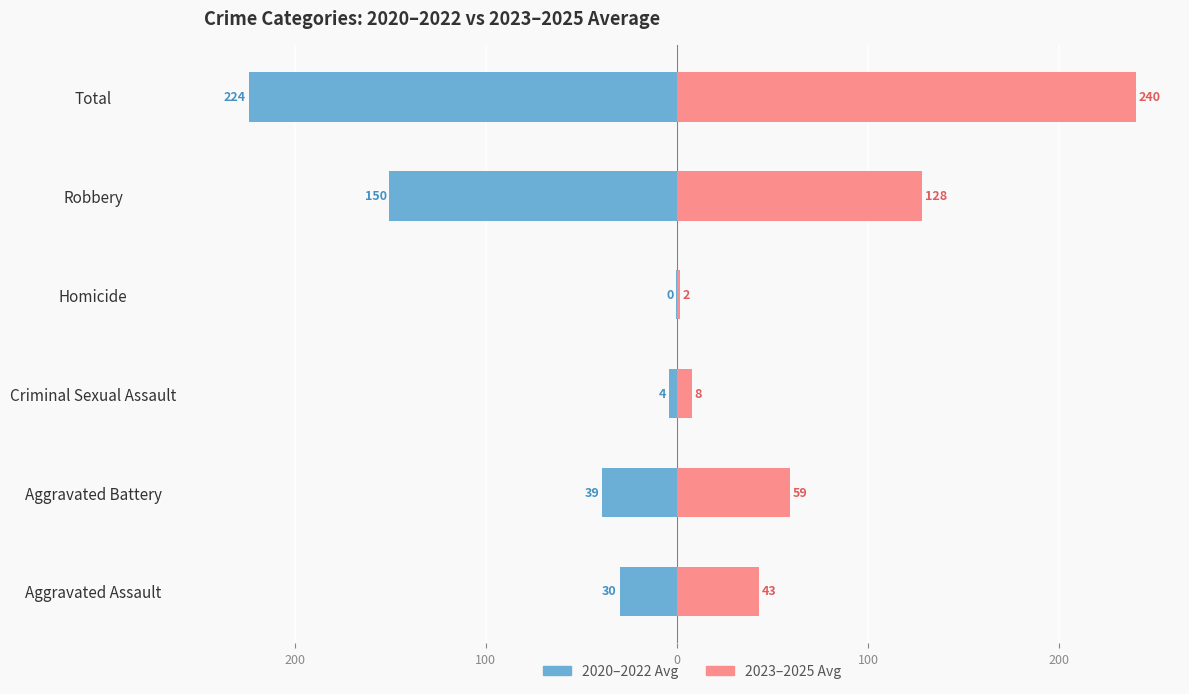

Count the number of categories in the chart.

6